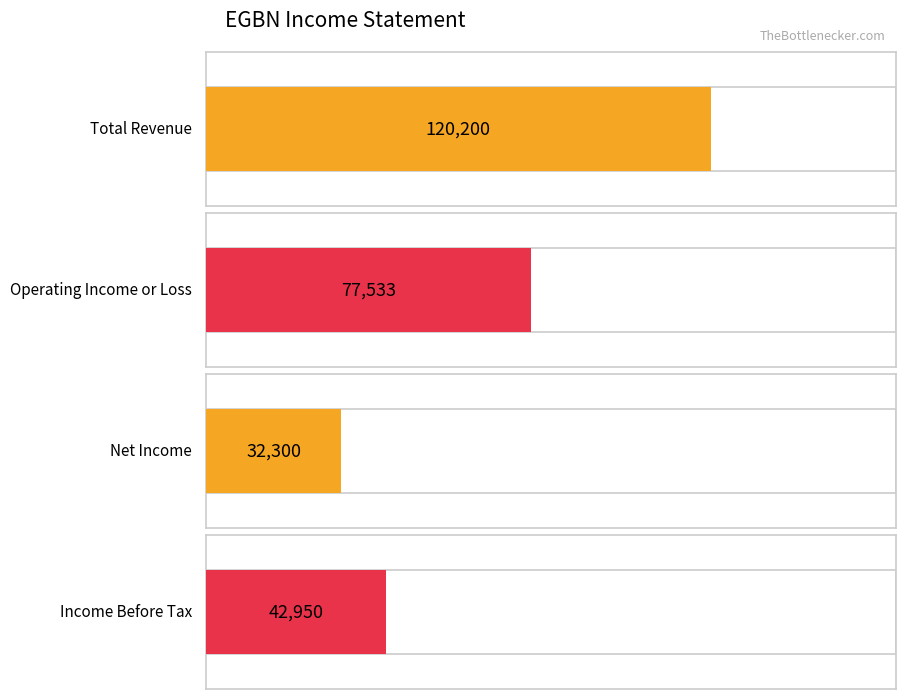

What is the average value of the Total Revenue series?

120200